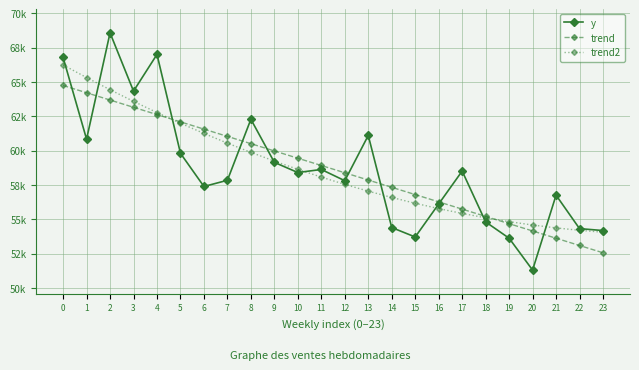

What is the sum of all trend values?

1407562.8